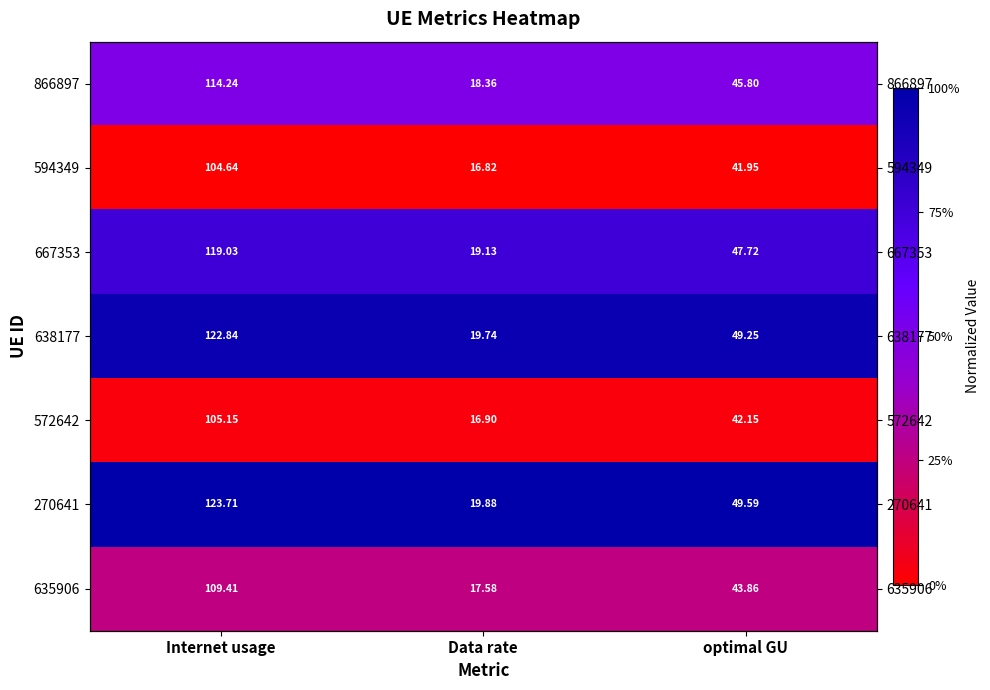

Which label corresponds to the largest value in the chart?

Internet usage